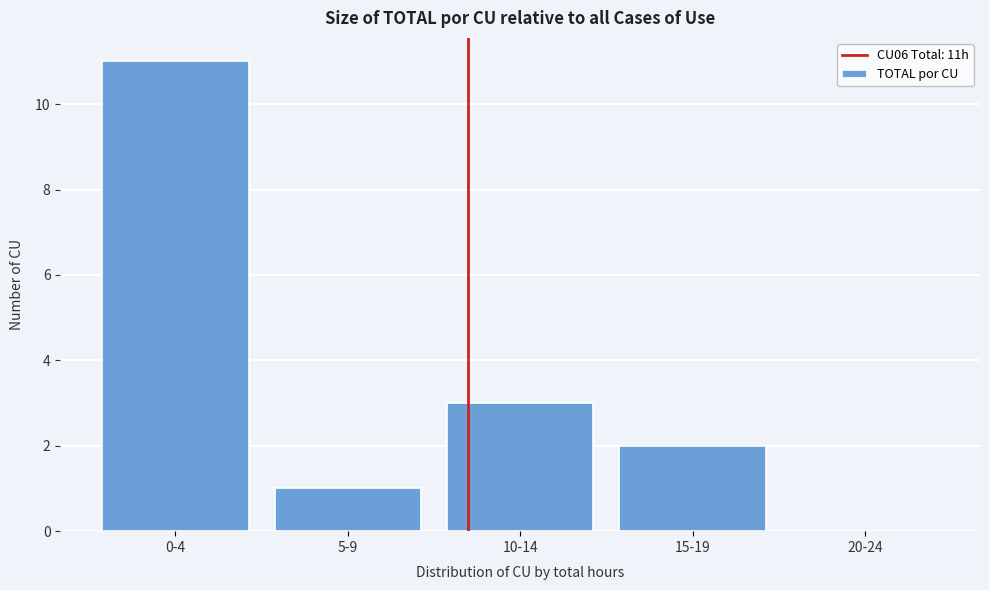

Reading left to right, extract all data points from this chart.

0-4=11	5-9=1	10-14=3	15-19=2	20-24=0